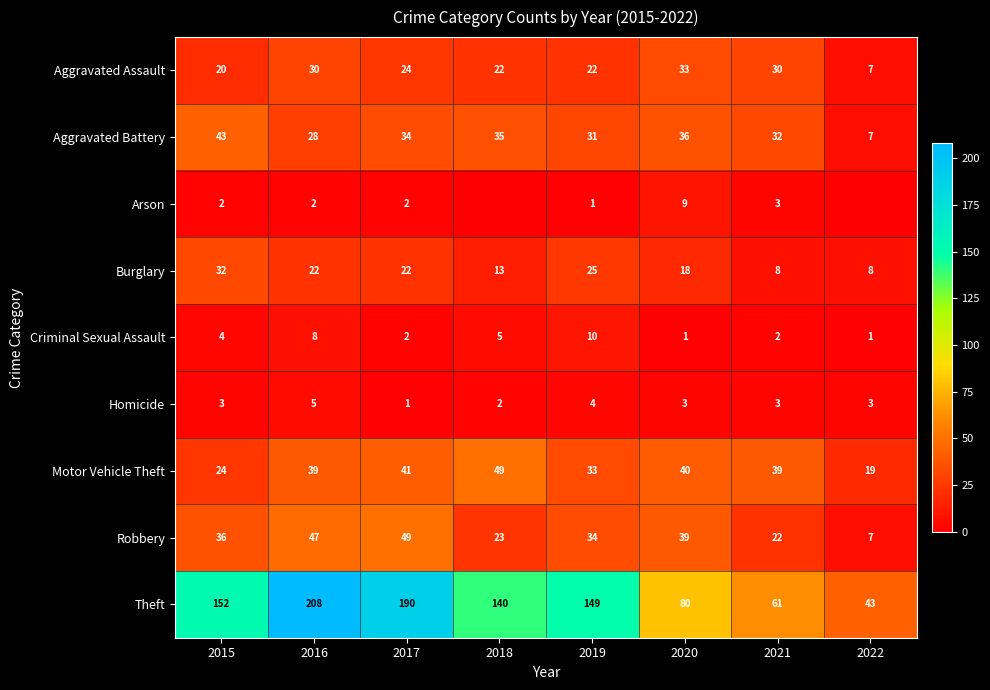

What is the spread (max minus min) of values at 2020?

79